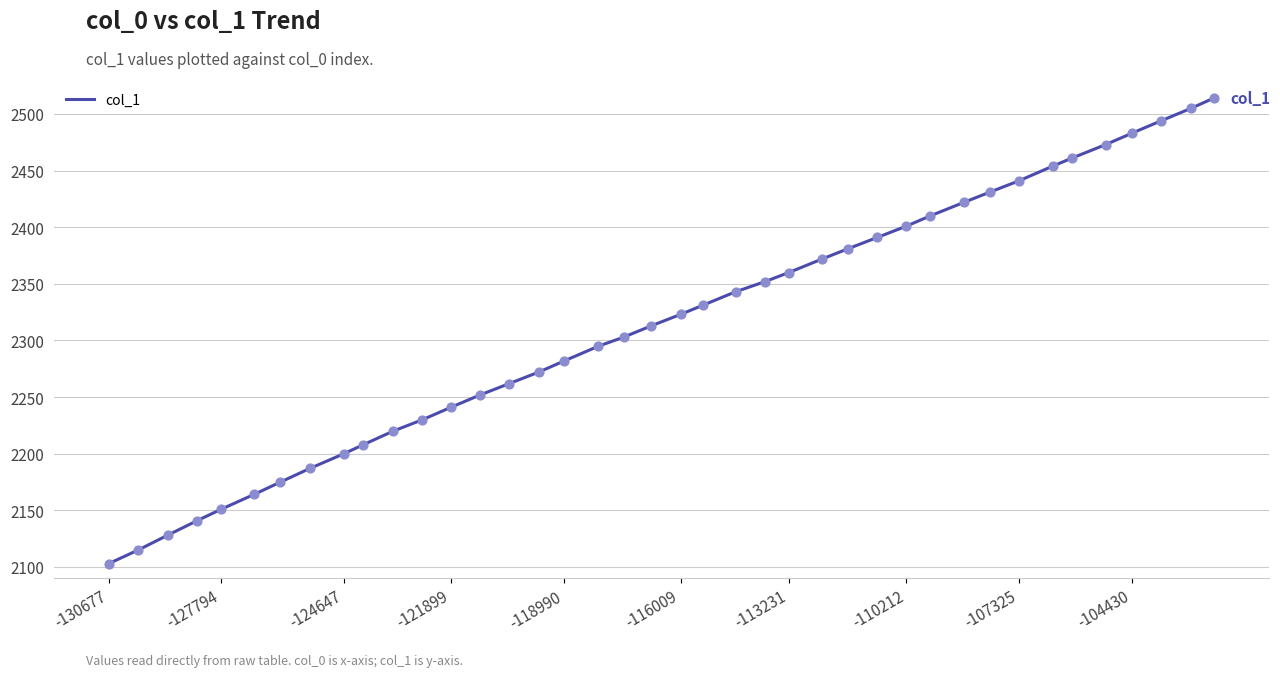

What is the minimum value shown in the chart?

2103